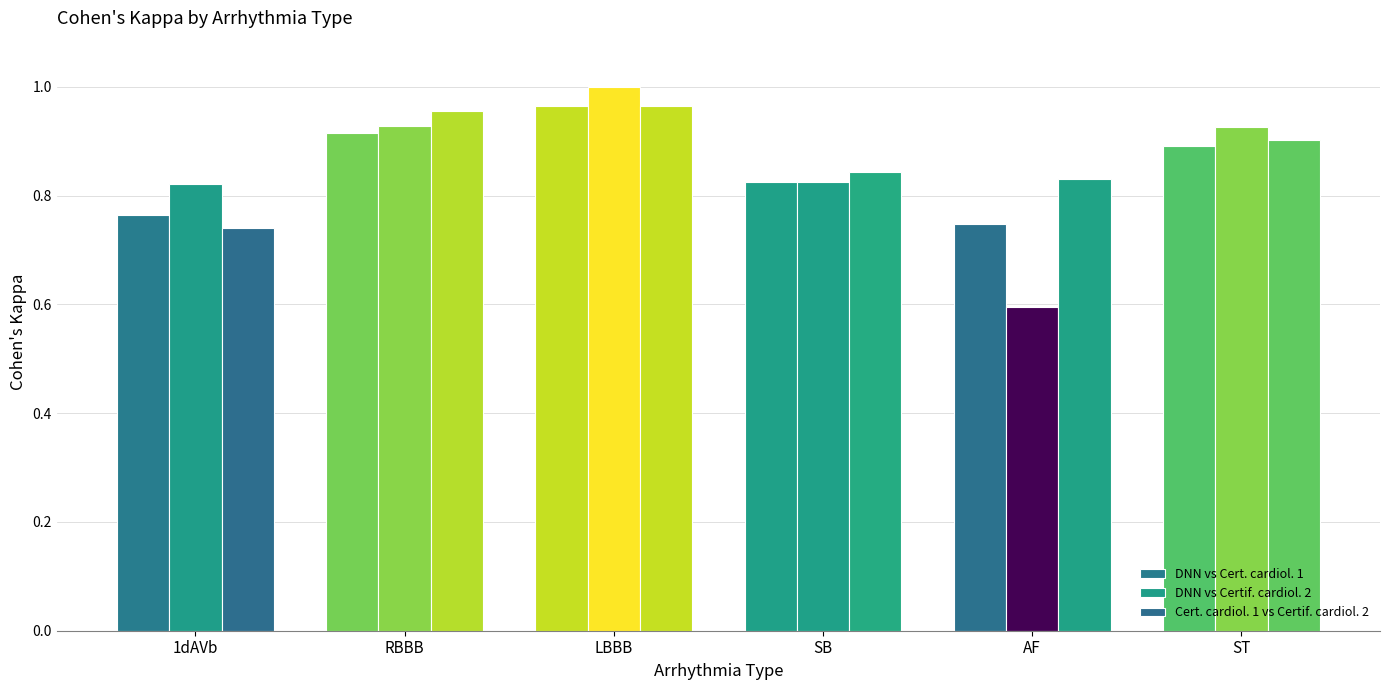

How many groups of bars are there?

6